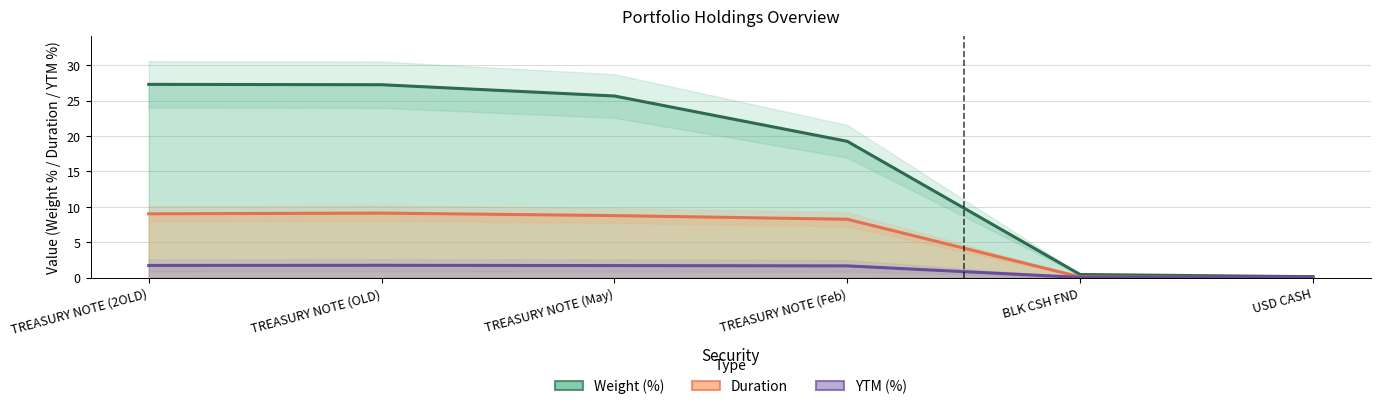

What is the value of the Duration point at the 4th from the left?

8.2